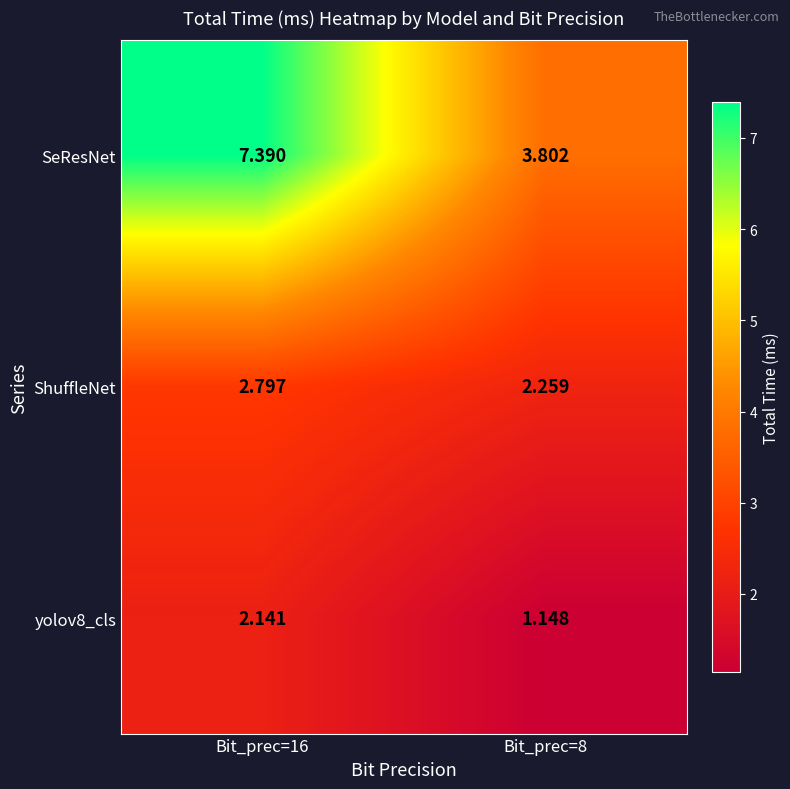

List the series in order of their peak value, lowest first.

yolov8_cls, ShuffleNet, SeResNet